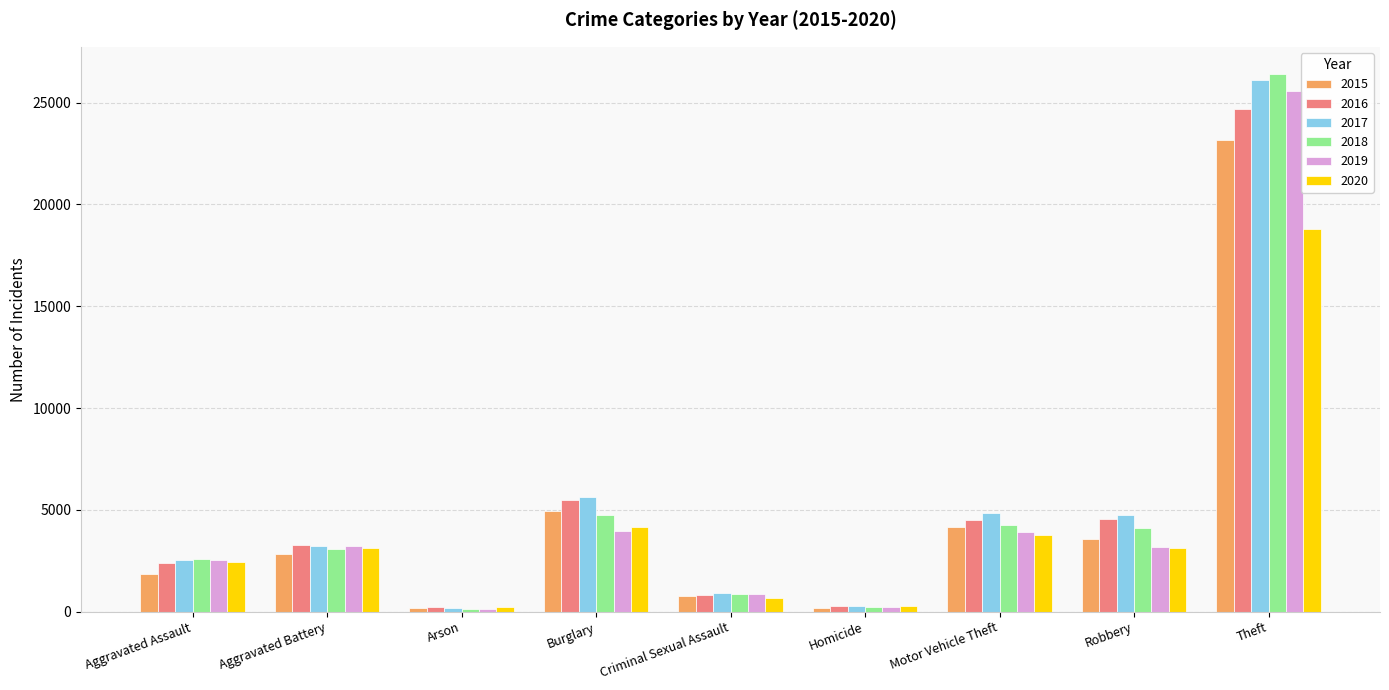

At how many categories does at least one series exceed 13070?

1